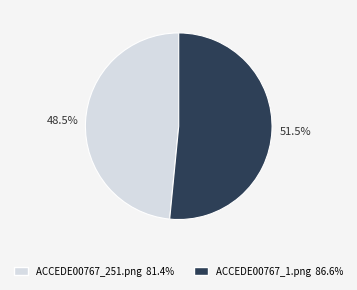

To the nearest percent, what is the combined percentage of ACCEDE00767_251.png and ACCEDE00767_1.png?

100%